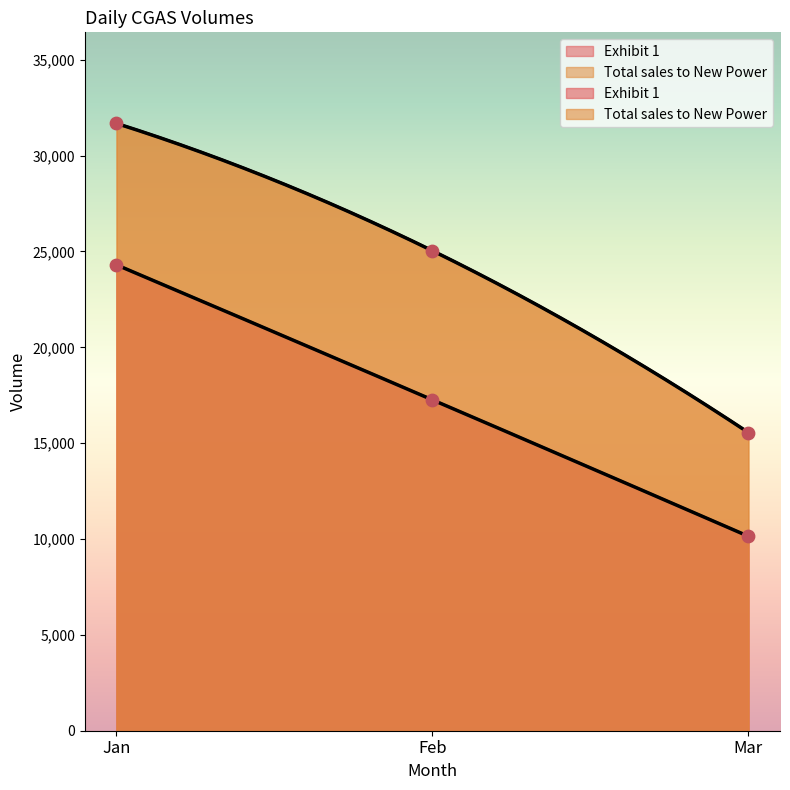

Which series has the widest spread of Y values?

Total sales to New Power